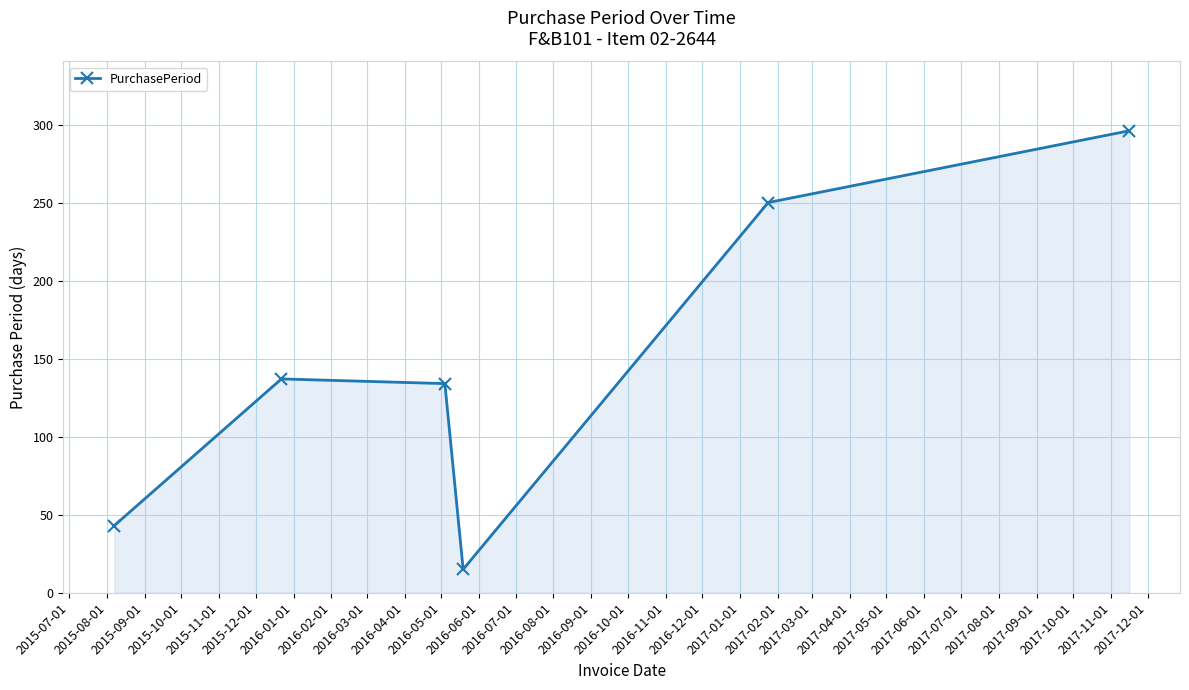

What is the difference between the maximum and minimum values?

281